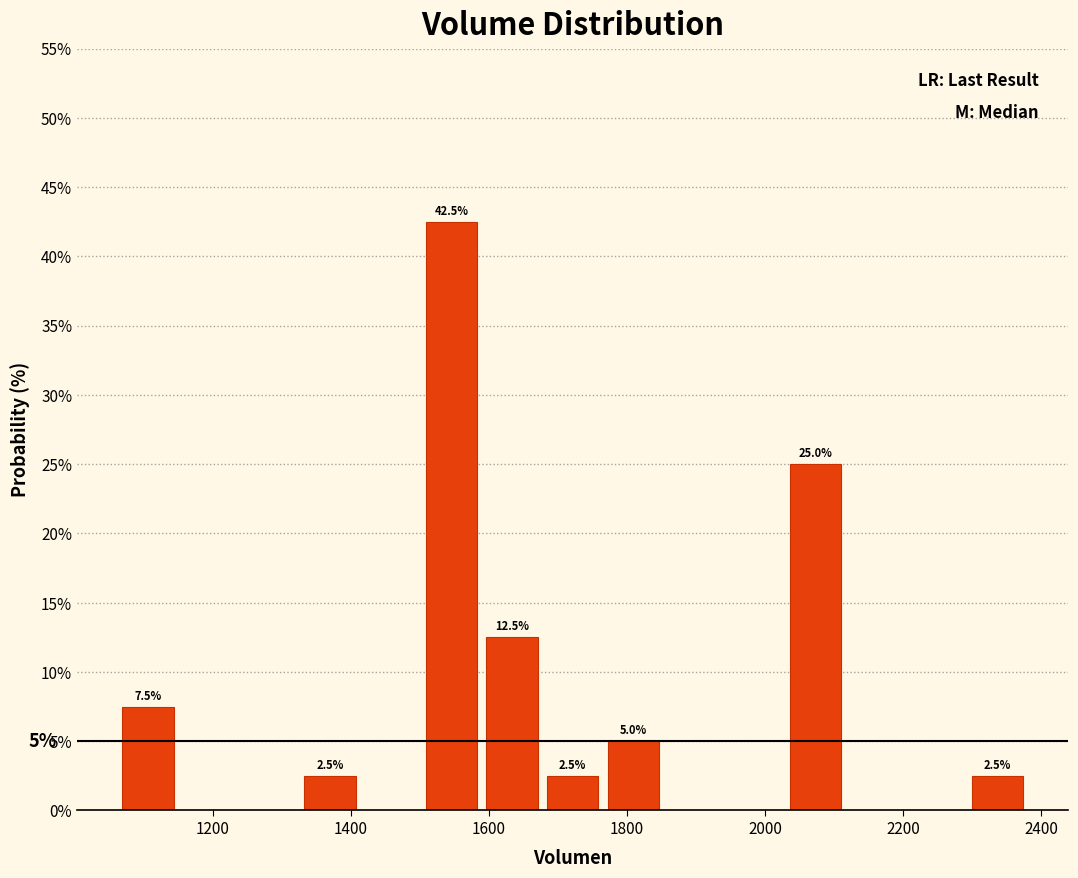

Over which range of the x-axis is the bar tallest?

1500 to 1580